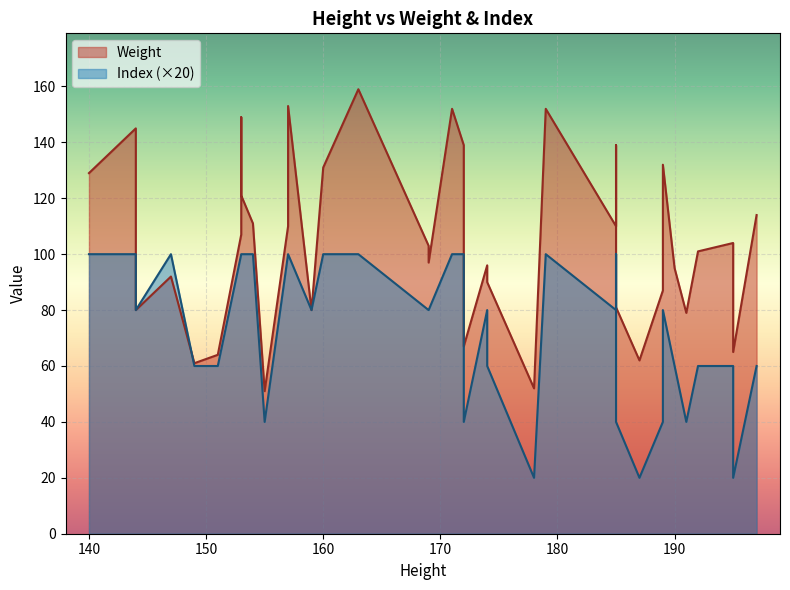

True or false: Index has a value of 4 at 144.

True